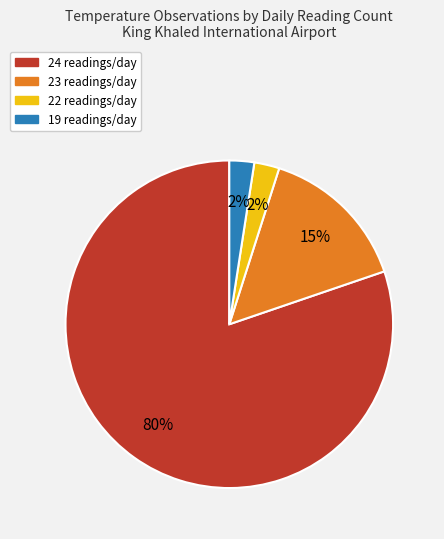

To the nearest percent, what is the average slice percentage?

25%